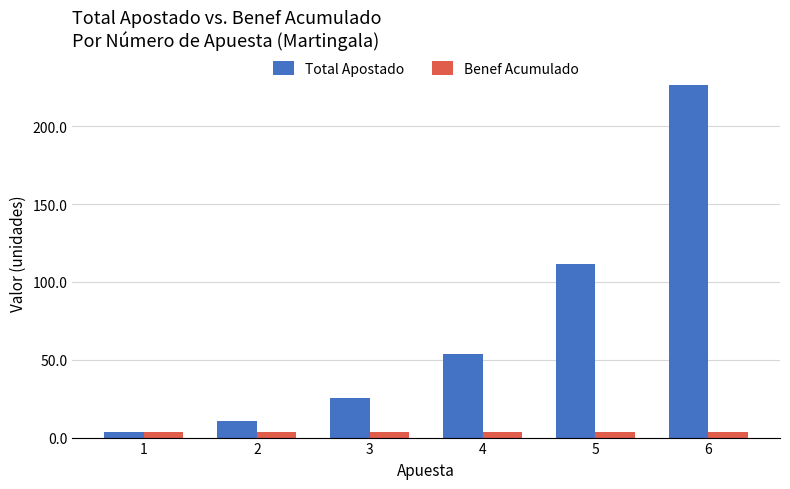

List the series in order of their peak value, highest first.

Total Apostado, Benef Acumulado